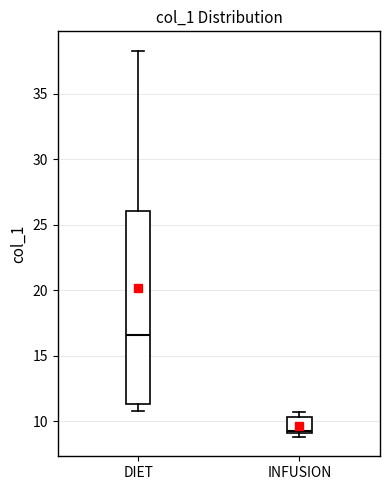

Reading left to right, transcribe this box plot: for each box, give where its median line is, the range the box spans, and where its two whiskers end, as read against the y-axis. The values are not printed on the chart, so give them approximately, as read against the axis.

DIET: median 16.5, box 11.5 to 26.0, whiskers 11.0 to 38.5
INFUSION: median 9.5, box 9.0 to 10.5, whiskers 9.0 (just below the box's lower edge) to 10.5 (just above the box's upper edge)